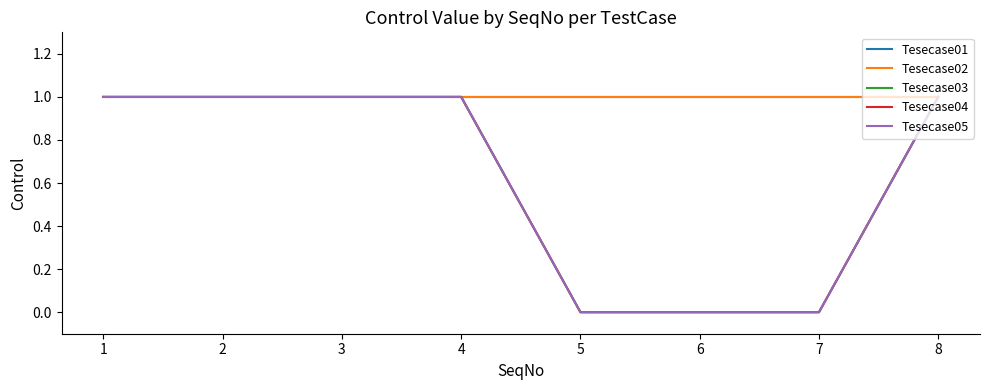

How many data points in Control_Tesecase03 are less than 1?

3